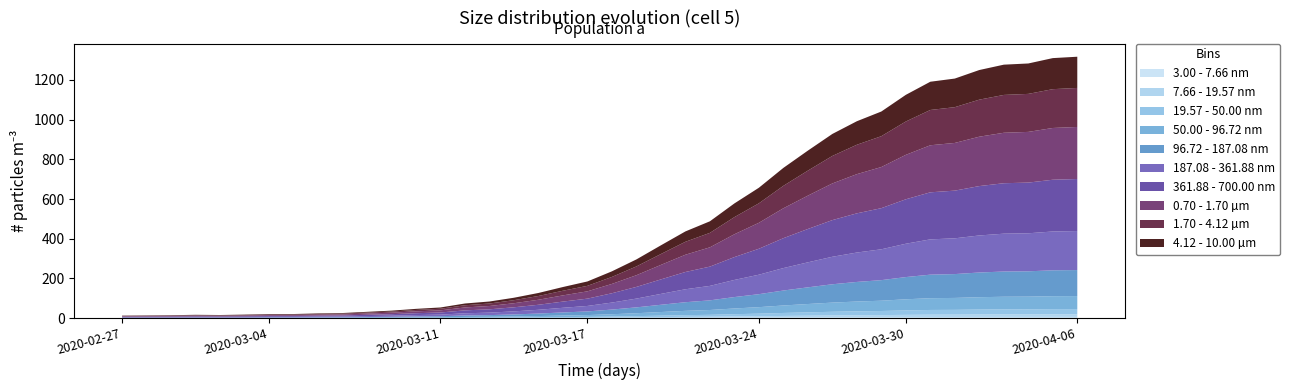

Reading left to right, transcribe all the data shown in this chart.

2020-02-27=13	2020-02-28=14	2020-02-29=15	2020-03-01=17	2020-03-02=16	2020-03-03=18	2020-03-04=21	2020-03-05=21	2020-03-06=24	2020-03-07=26	2020-03-08=32	2020-03-09=38	2020-03-10=47	2020-03-11=54	2020-03-12=74	2020-03-13=84	2020-03-14=103	2020-03-15=127	2020-03-16=157	2020-03-17=185	2020-03-18=236	2020-03-19=296	2020-03-20=367	2020-03-21=437	2020-03-22=488	2020-03-23=578	2020-03-24=657	2020-03-25=757	2020-03-26=844	2020-03-27=928	2020-03-28=992	2020-03-29=1041	2020-03-30=1125	2020-03-31=1191	2020-04-01=1207	2020-04-02=1250	2020-04-03=1277	2020-04-04=1283	2020-04-05=1310	2020-04-06=1317